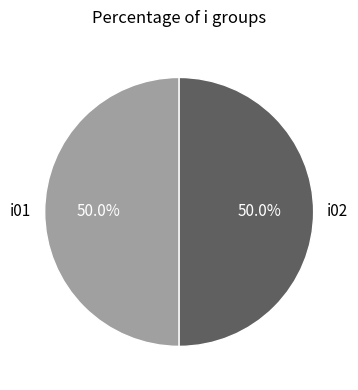

Approximately how many times larger is the value at i01 compared to i02?

1.0